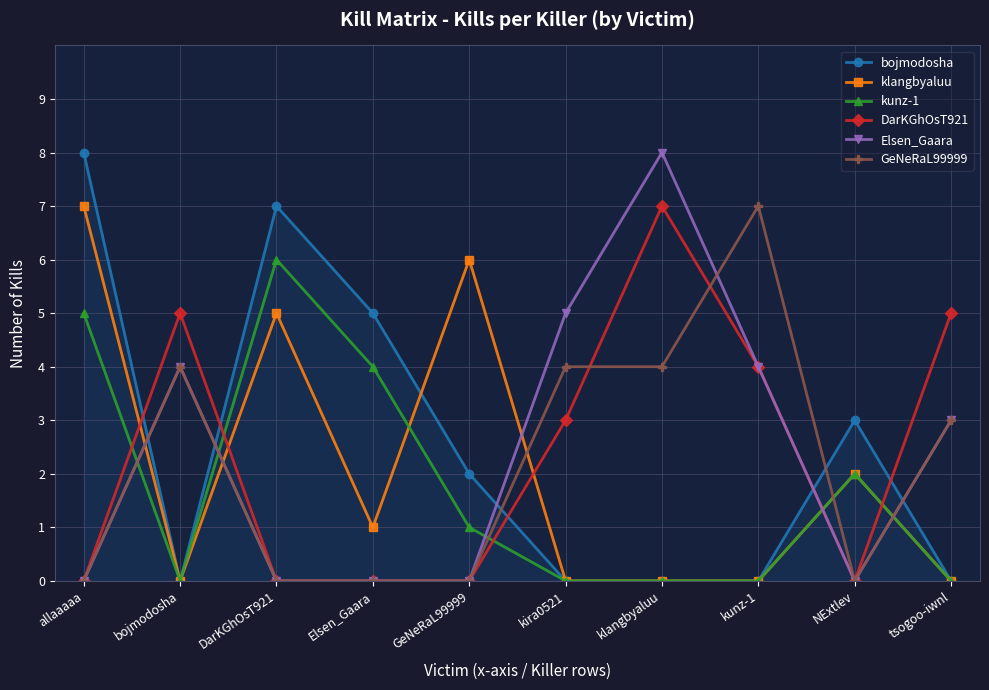

Is this an area chart (filled region under the line)?

No